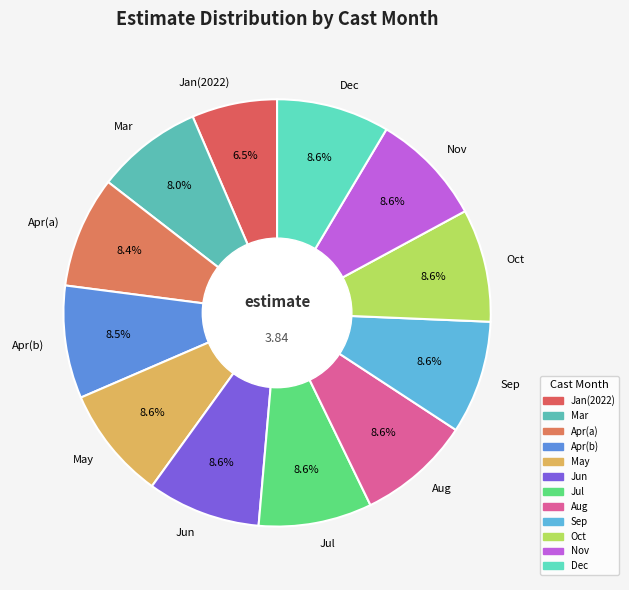

Between Jan(2022) and Apr(a), which is larger?

Apr(a)